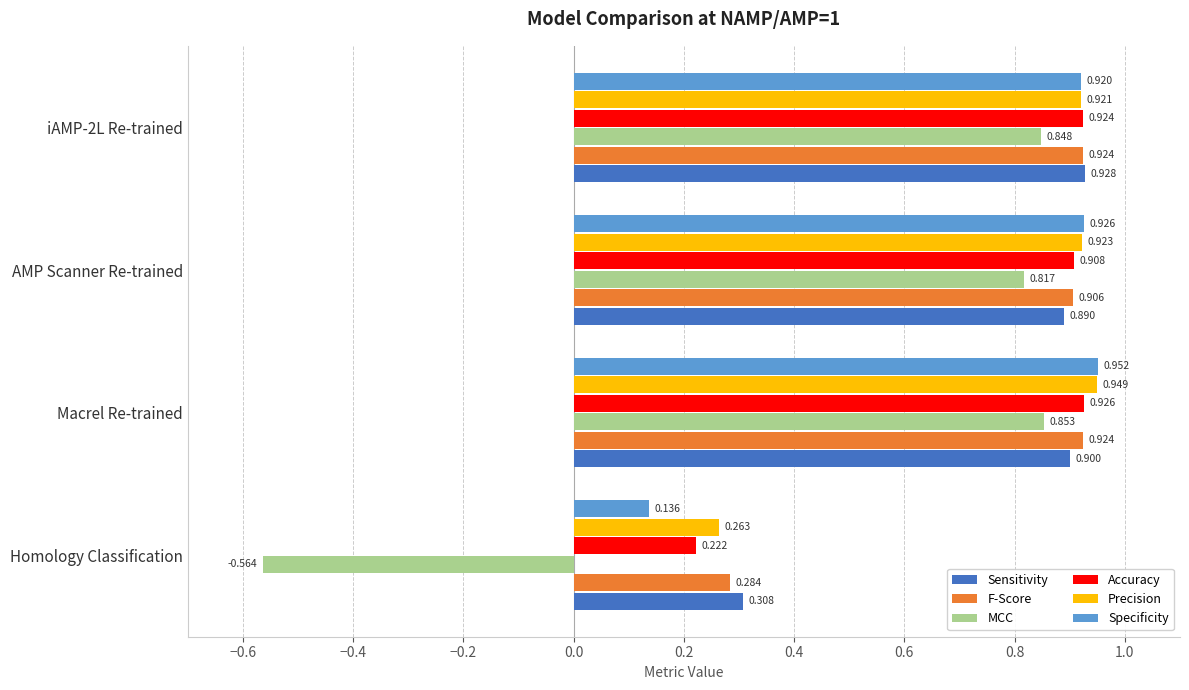

Is the value of F-Score at Homology Classification greater than the value of Precision at Homology Classification?

Yes